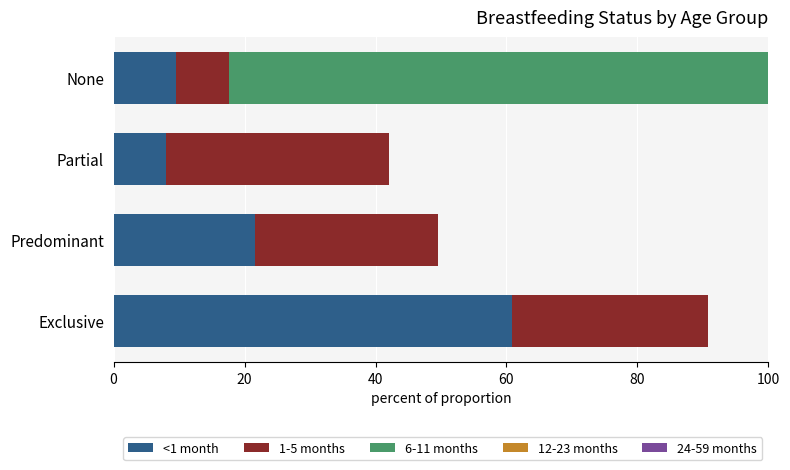

Is the value of <1 month at 40 greater than the value of 6-11 months at 20?

Yes